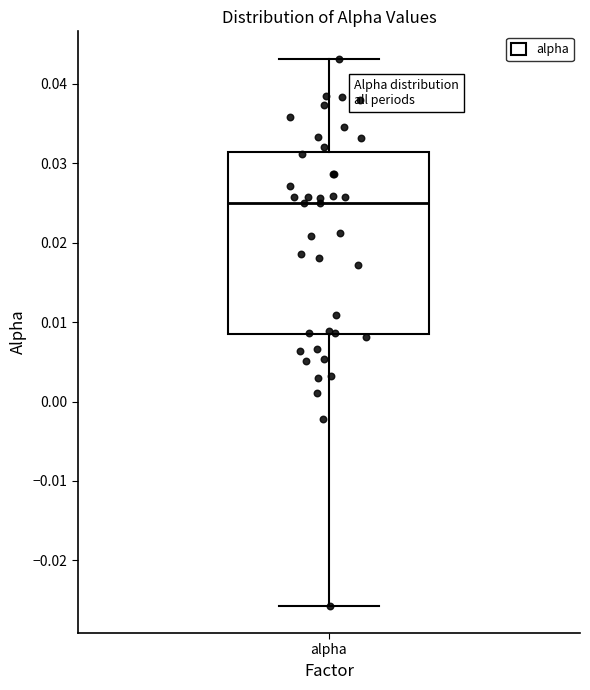

Where does the median line of the box for alpha sit on the y-axis? The values are not printed on the chart, so give them approximately, as read against the axis.

0.025